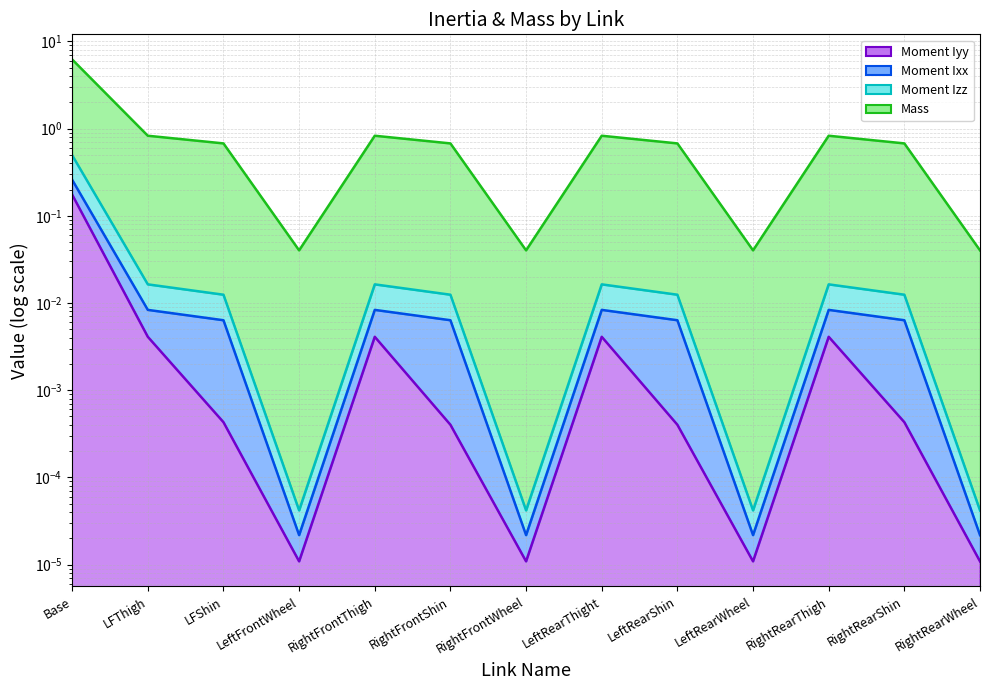

True or false: Moment Ixx and Moment Iyy cross at least once.

False